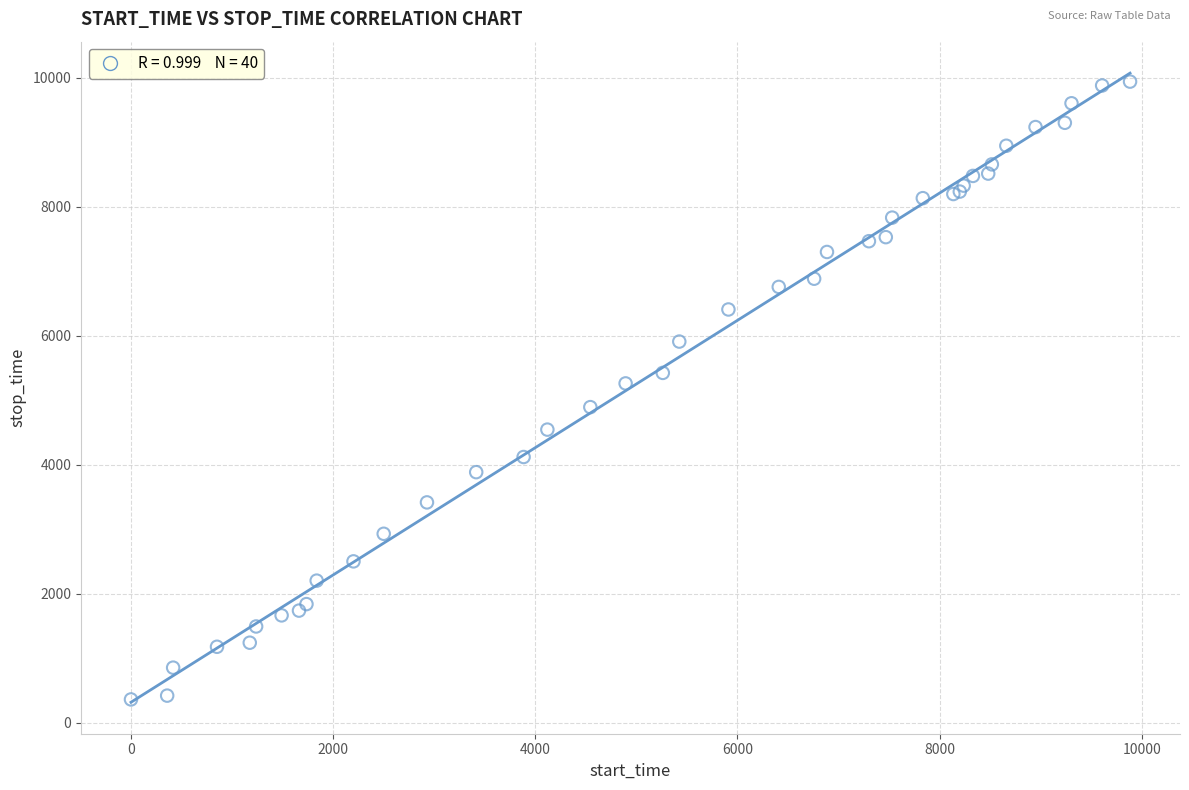

What Y value in the scatter plot is closest to 5150?

5261